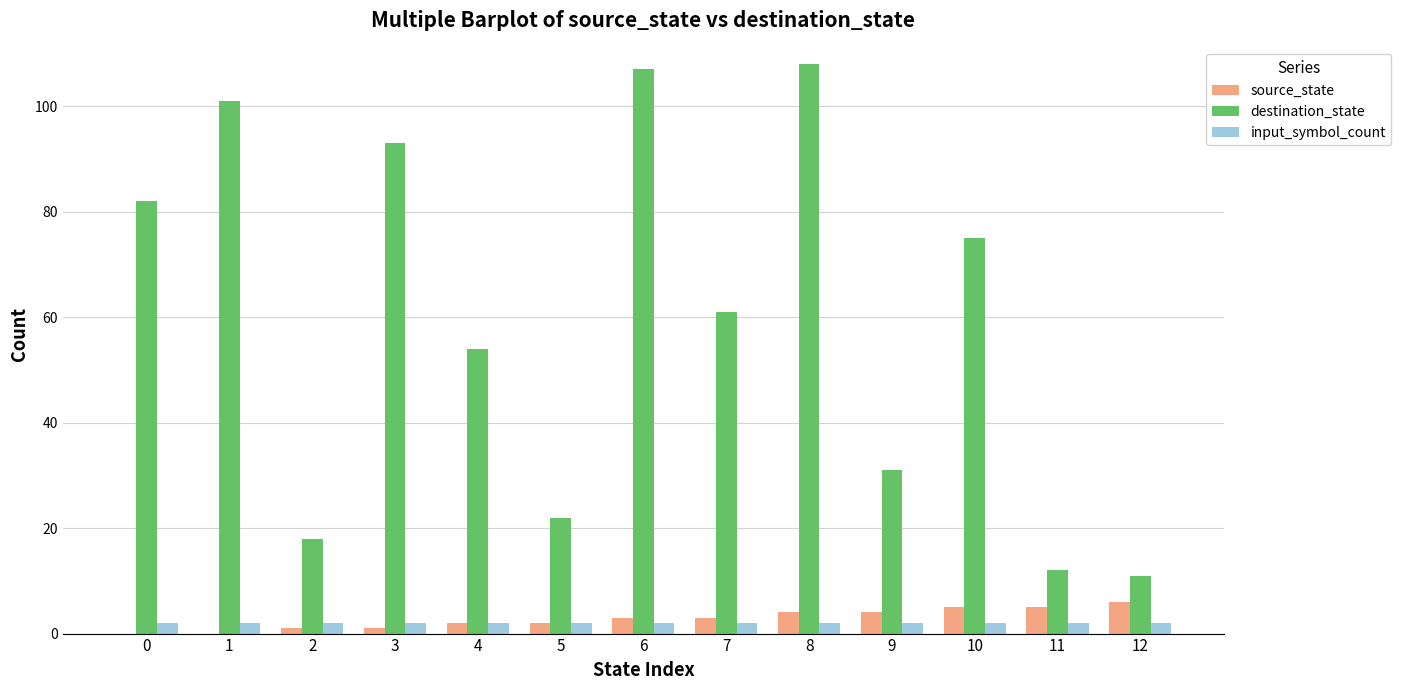

Which series has the largest total across all categories?

destination_state